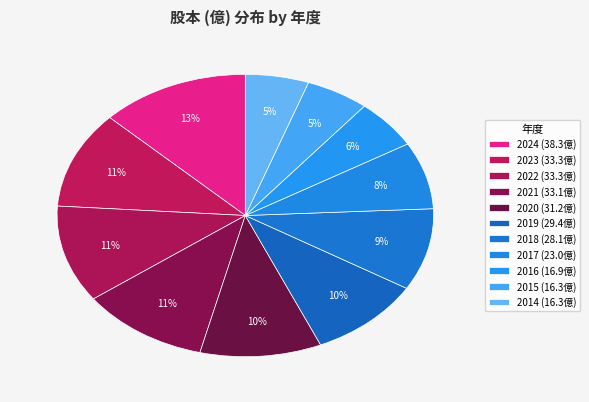

Is there any slice that represents more than half of the pie?

No